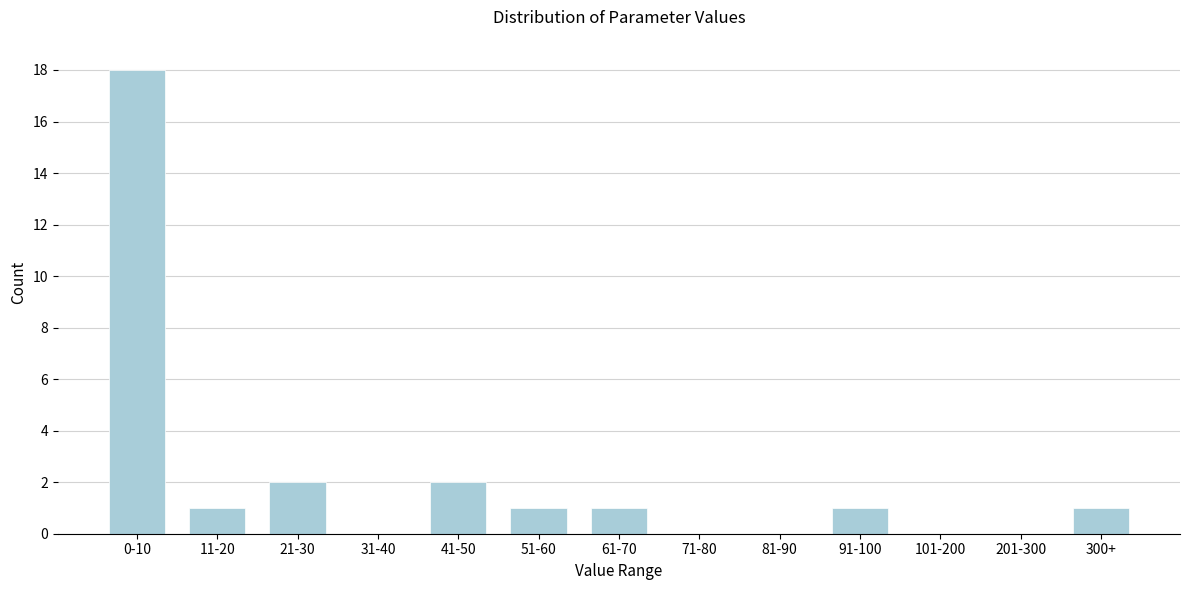

Reading left to right, extract all data points from this chart.

0-10=18	11-20=1	21-30=2	31-40=0	41-50=2	51-60=1	61-70=1	71-80=0	81-90=0	91-100=1	101-200=0	201-300=0	300+=1